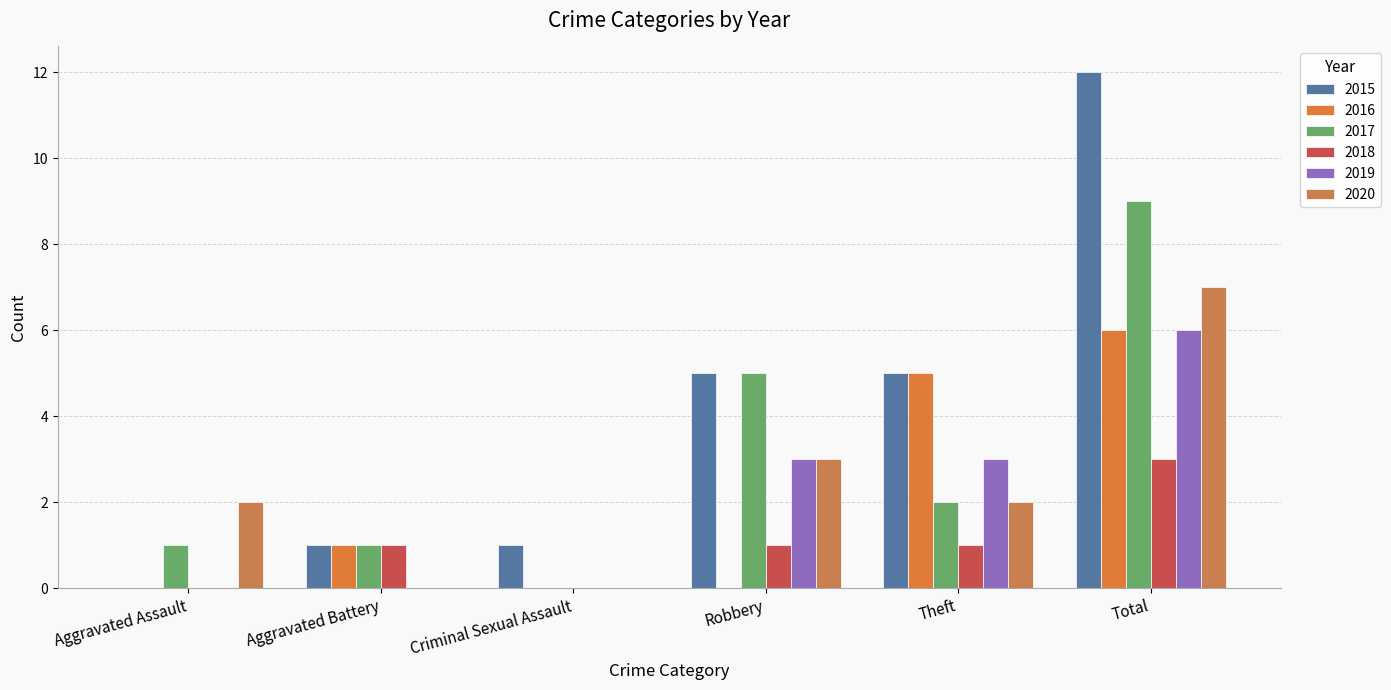

Reading left to right, list all the values displayed in this chart.

2015: 0	1	1	5	5	12
2016: 0	1	0	0	5	6
2017: 1	1	0	5	2	9
2018: 0	1	0	1	1	3
2019: 0	0	0	3	3	6
2020: 2	0	0	3	2	7